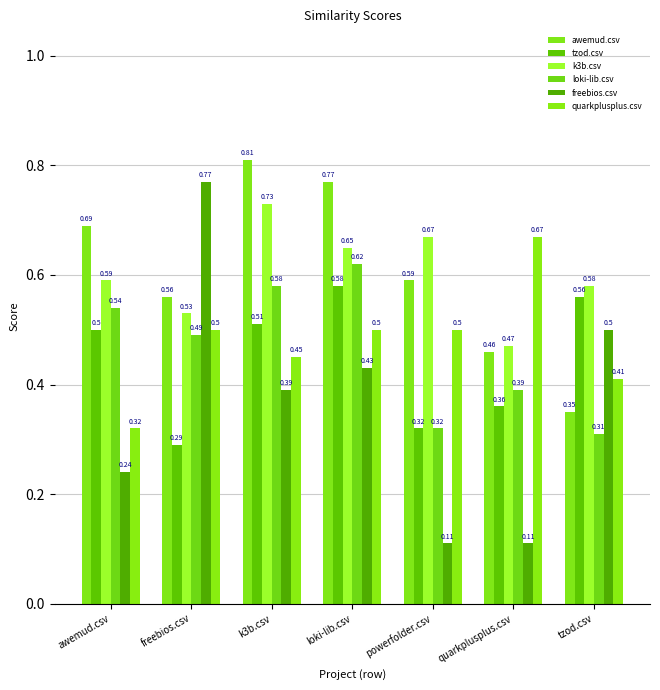

What is the label of the 7th bar from the left?

tzod.csv